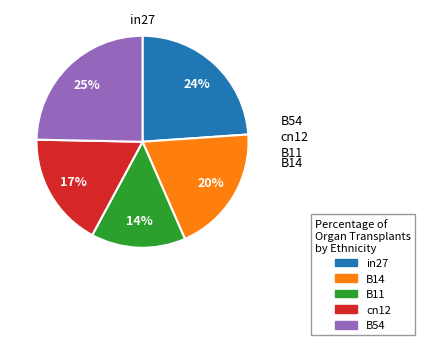

Is there a majority slice in this chart?

No